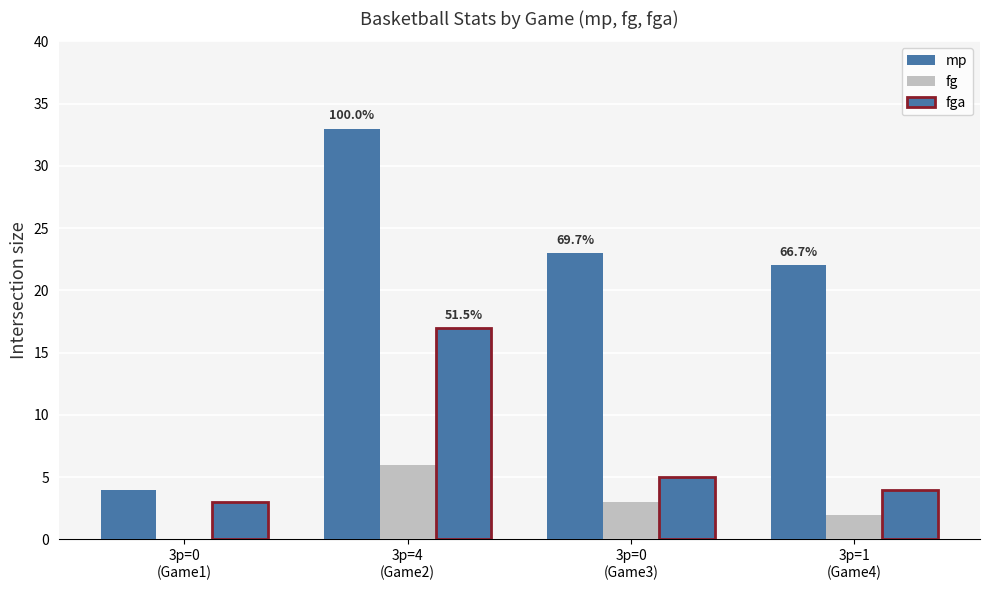

List the series in order of their overall mean, lowest first.

fg, fga, mp